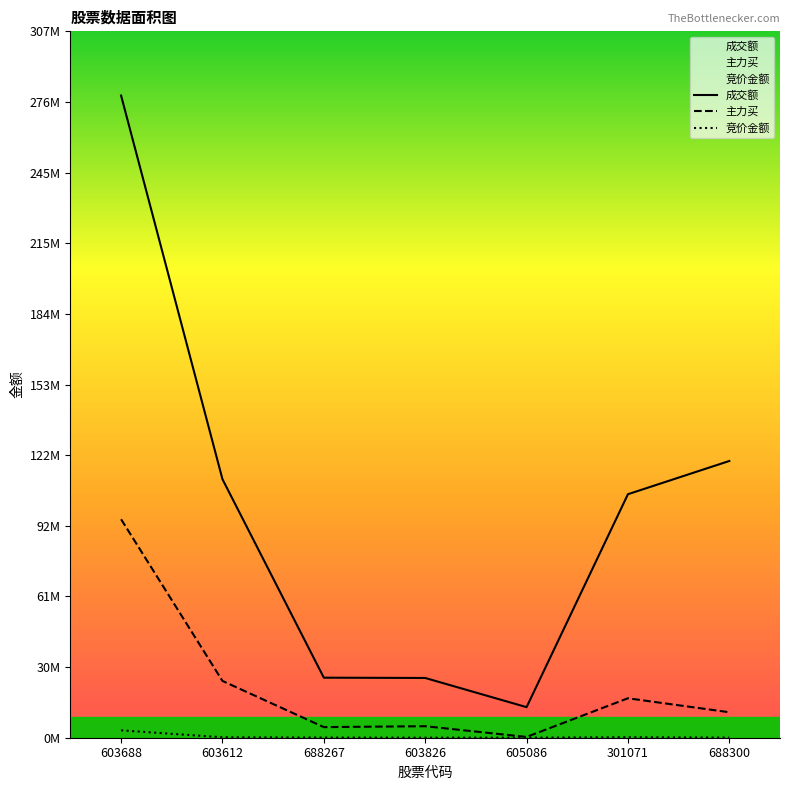

How many interior local valleys does the 主力买 series have?

2